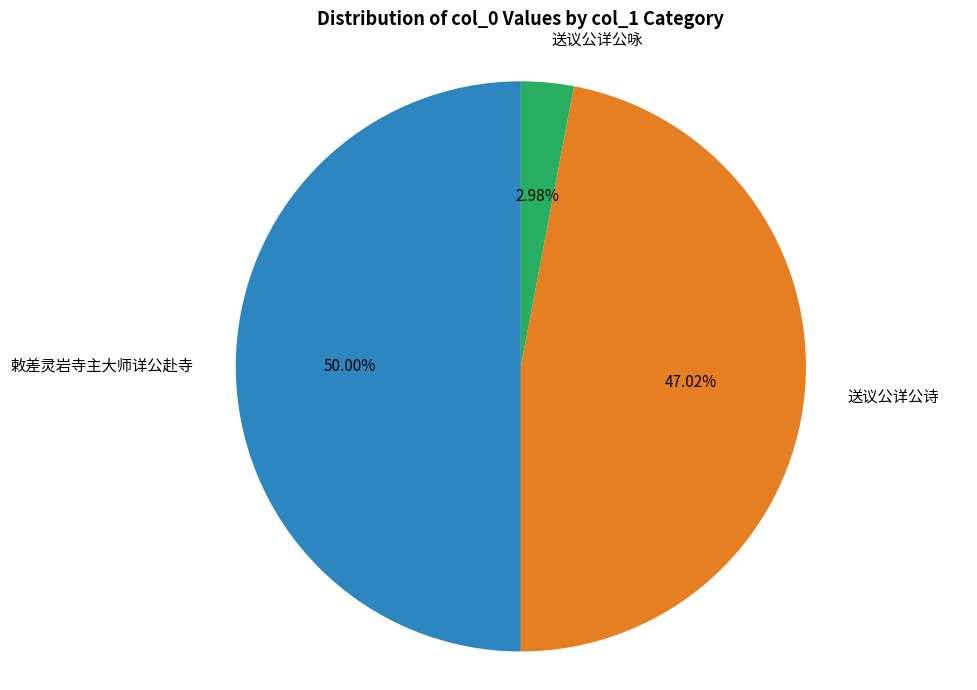

Count the number of slices in the pie.

3